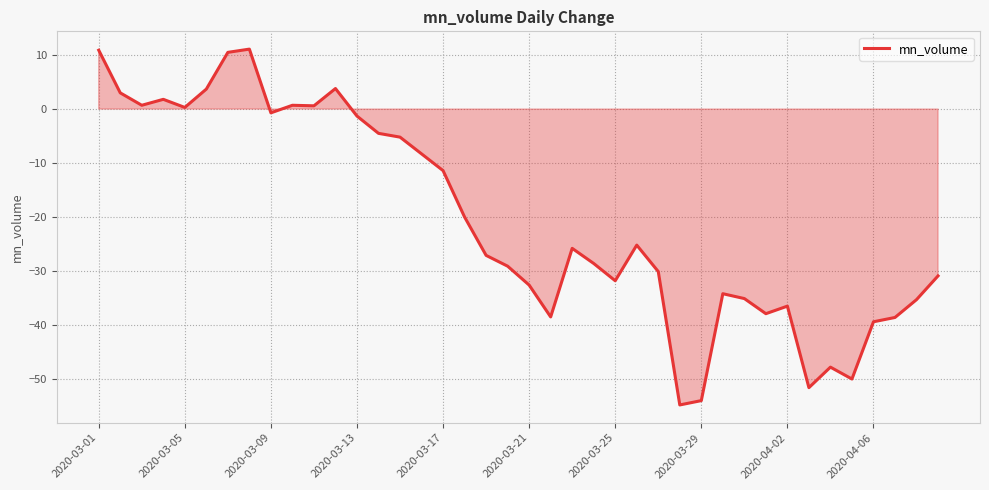

What is the maximum value shown in the chart?

11.1